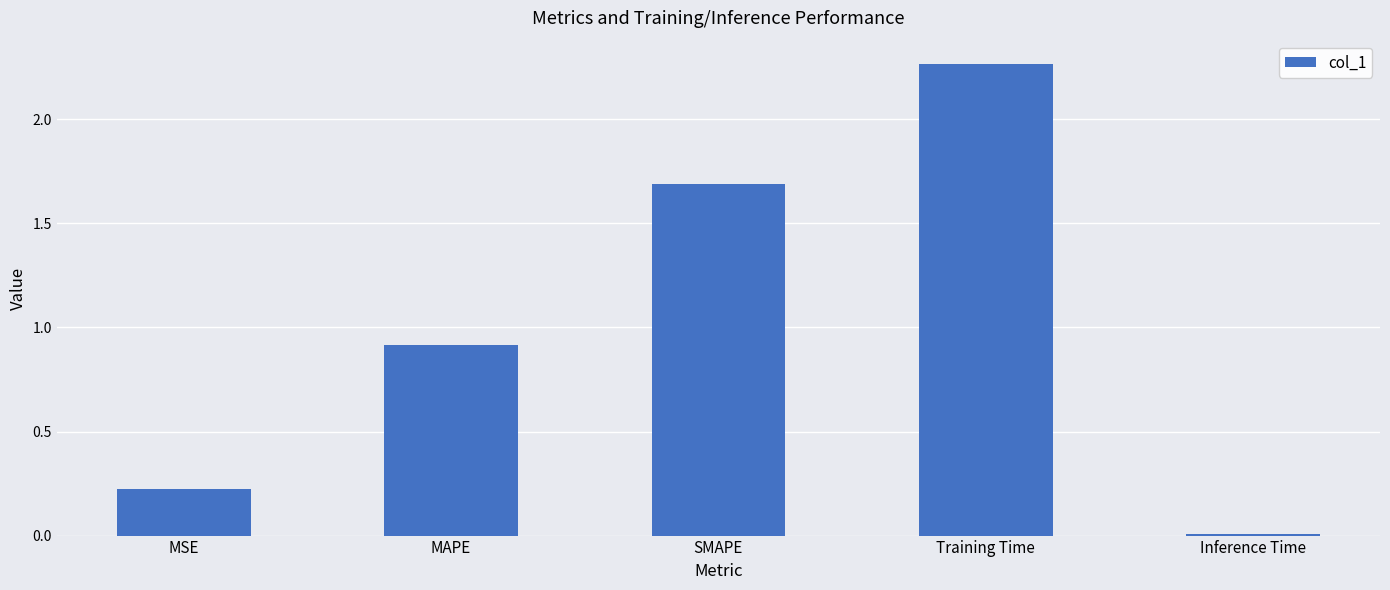

What is the difference between the second highest and second lowest values?

1.5